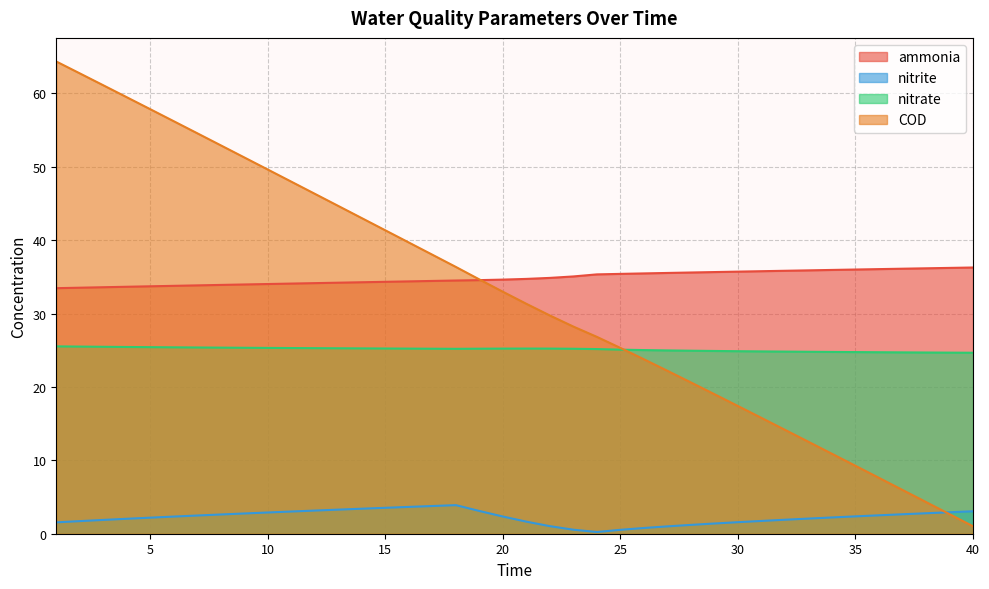

Does the chart have visible grid lines?

Yes